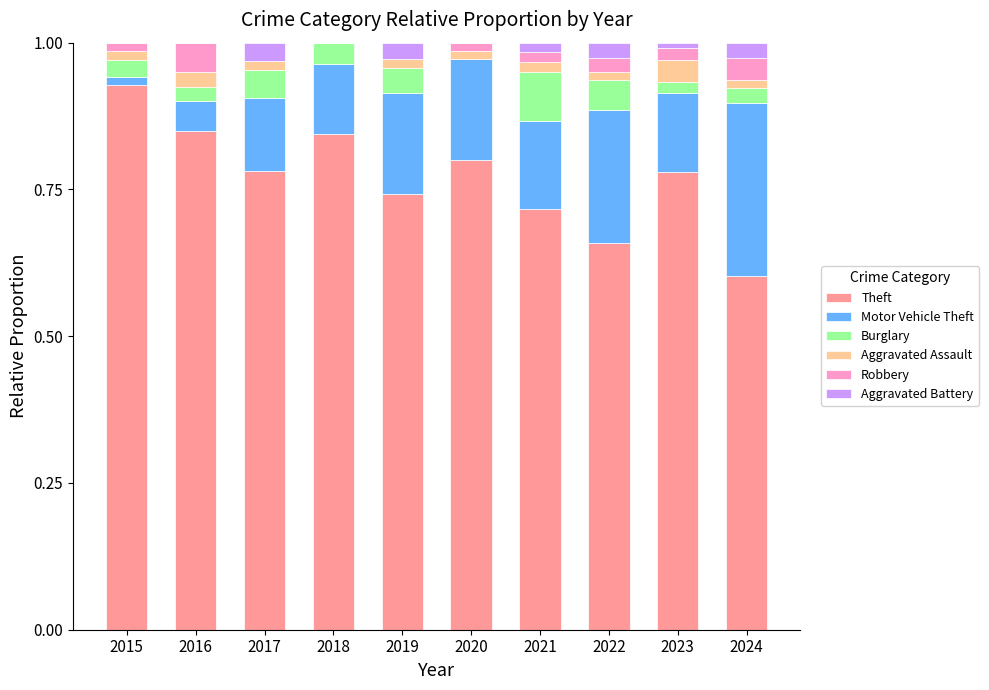

At which label does Theft reach its peak?

2015